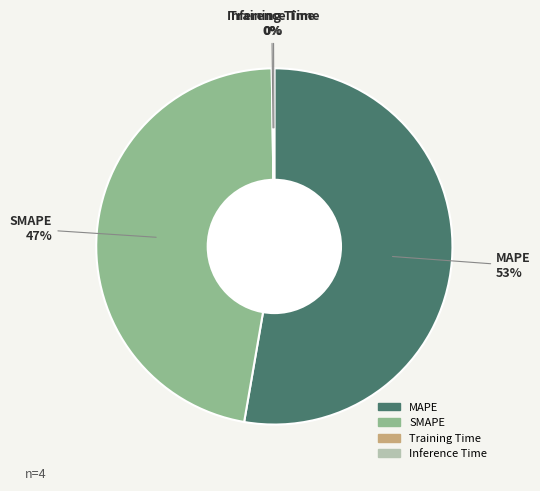

Is there a majority slice in this chart?

Yes